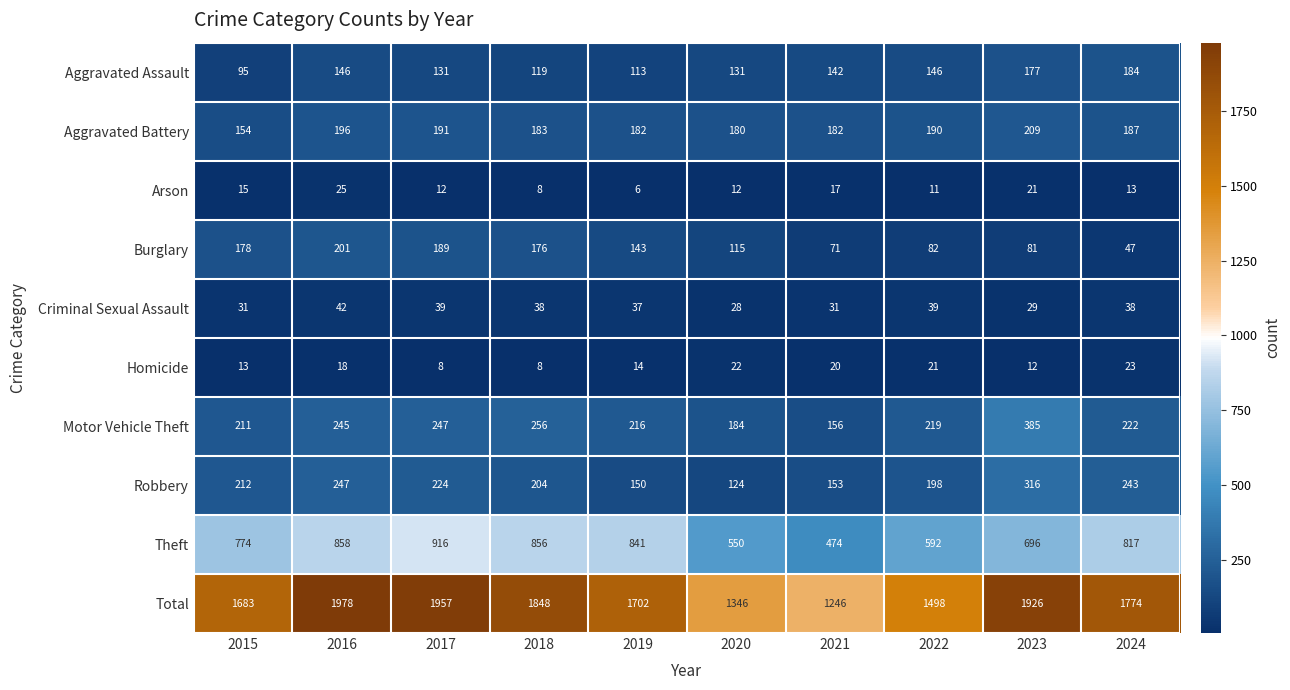

At 2021, list the series in order from smallest to largest.

Arson, Homicide, Criminal Sexual Assault, Burglary, Aggravated Assault, Robbery, Motor Vehicle Theft, Aggravated Battery, Theft, Total